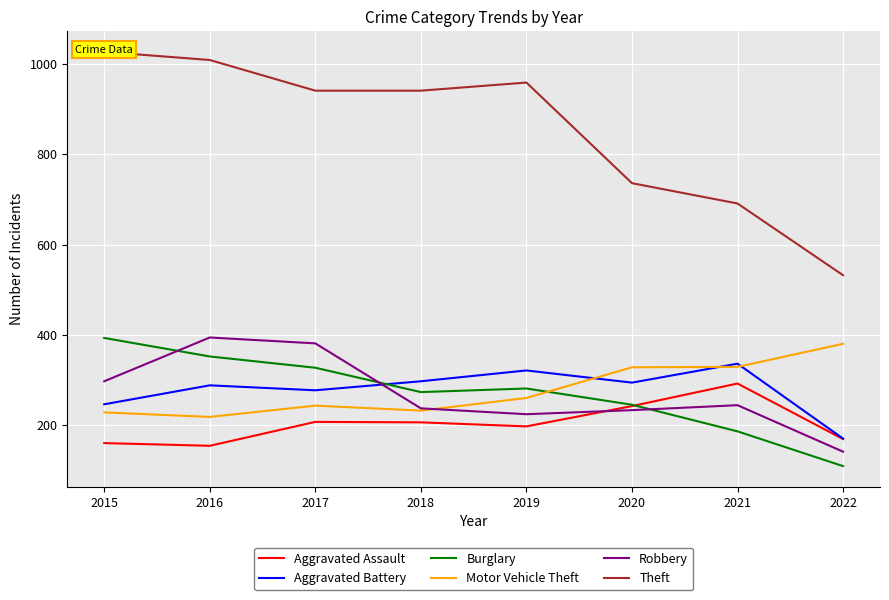

What is the smallest value displayed?

109